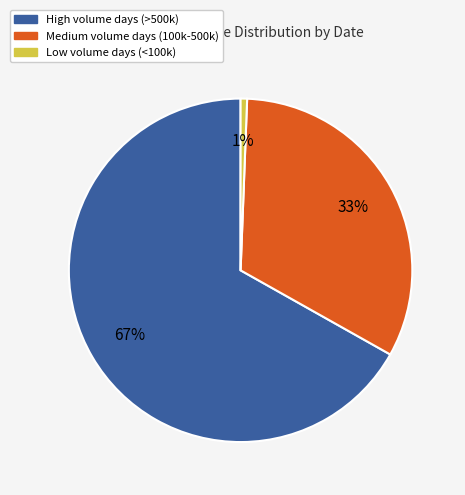

Is there a majority slice in this chart?

Yes